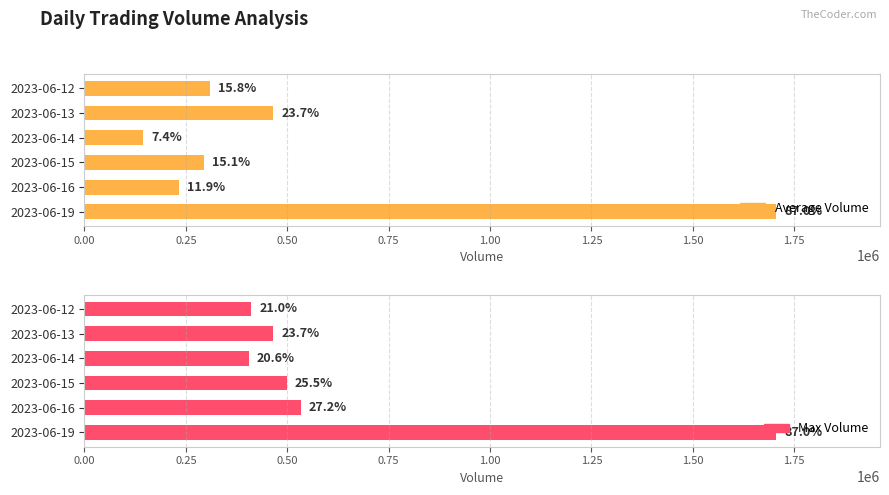

Which series changed the most between 2023-06-12 and 2023-06-14?

Average Volume